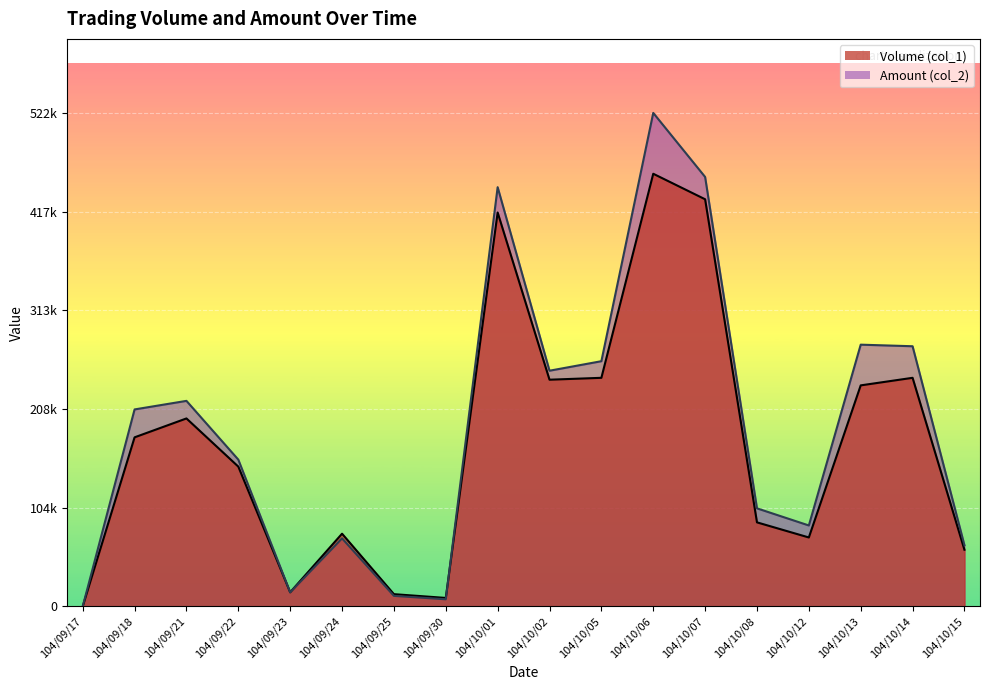

How many series are shown in this chart?

2